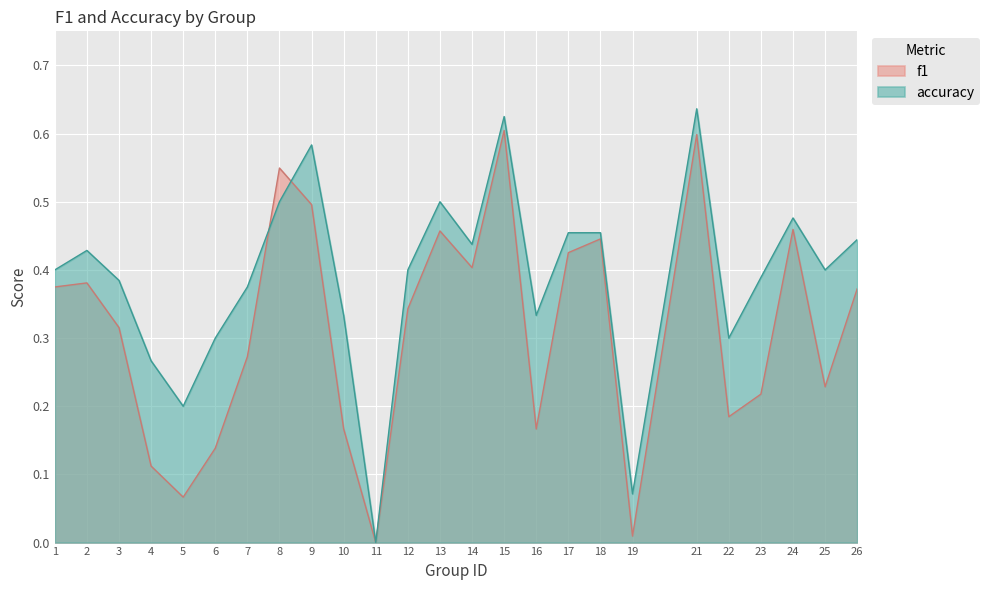

At which label does accuracy reach its peak?

21